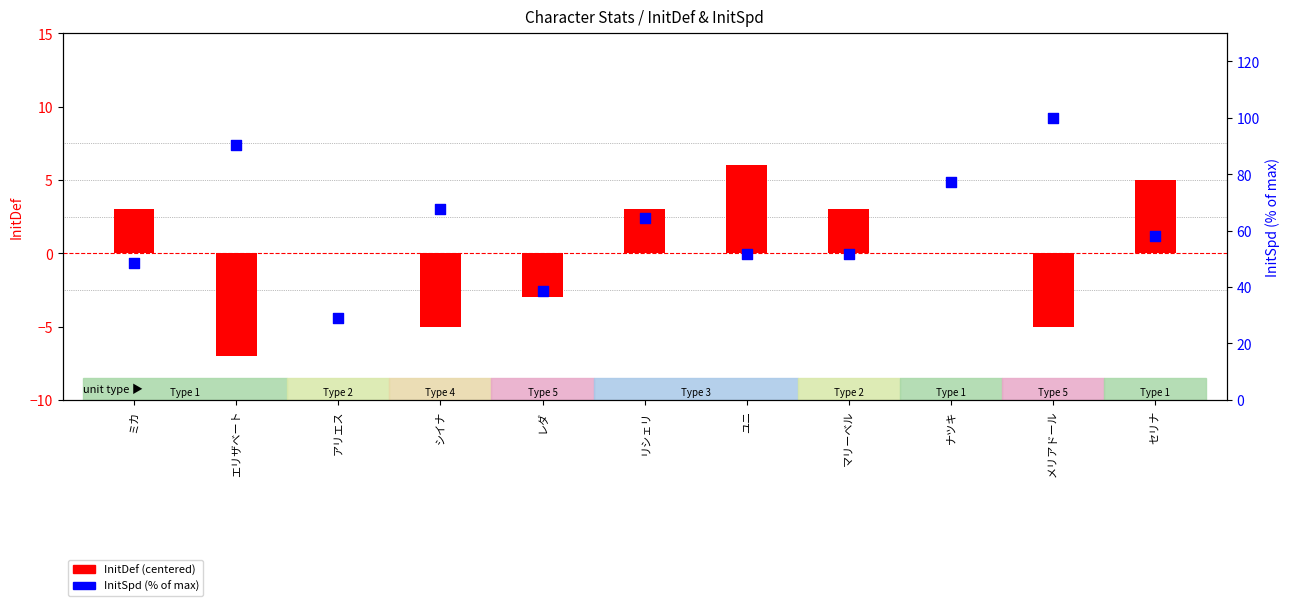

Which series has the largest total across all categories?

InitSpd (% of max)